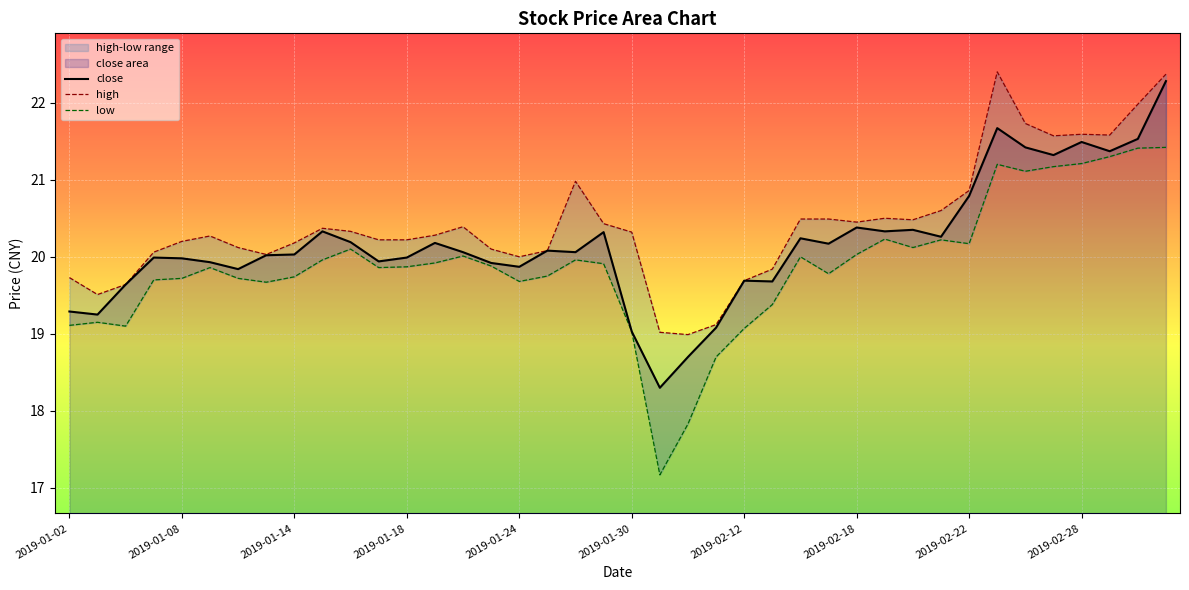

True or false: close and low cross at least once.

False